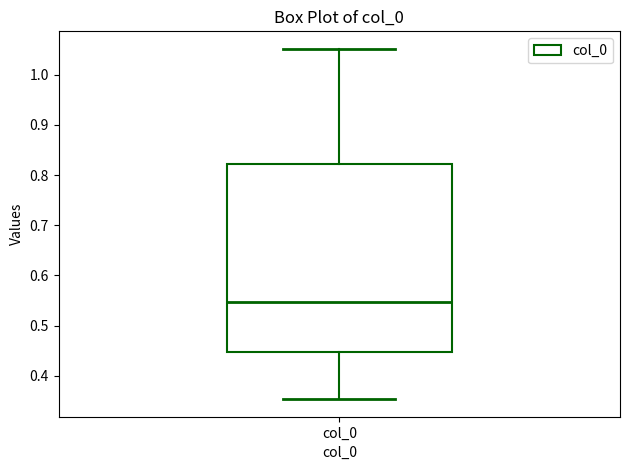

Transcribe this box plot: give where the median line is, the range the box spans, and where the two whiskers end, as read against the y-axis. The values are not printed on the chart, so give them approximately, as read against the axis.

median 0.55, box 0.45 to 0.82, whiskers 0.35 to 1.05